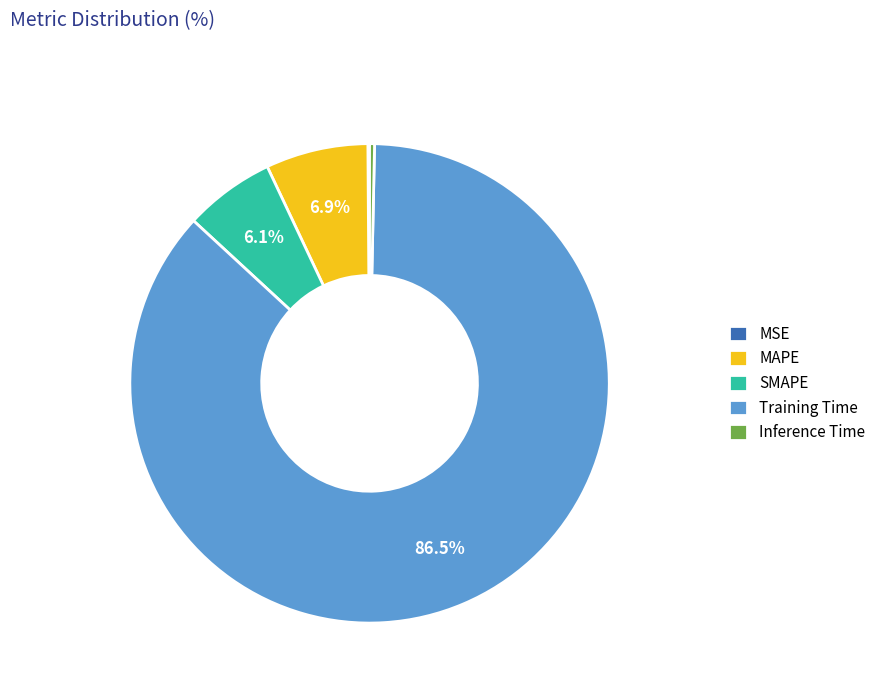

Which category has the biggest portion of the pie?

Training Time